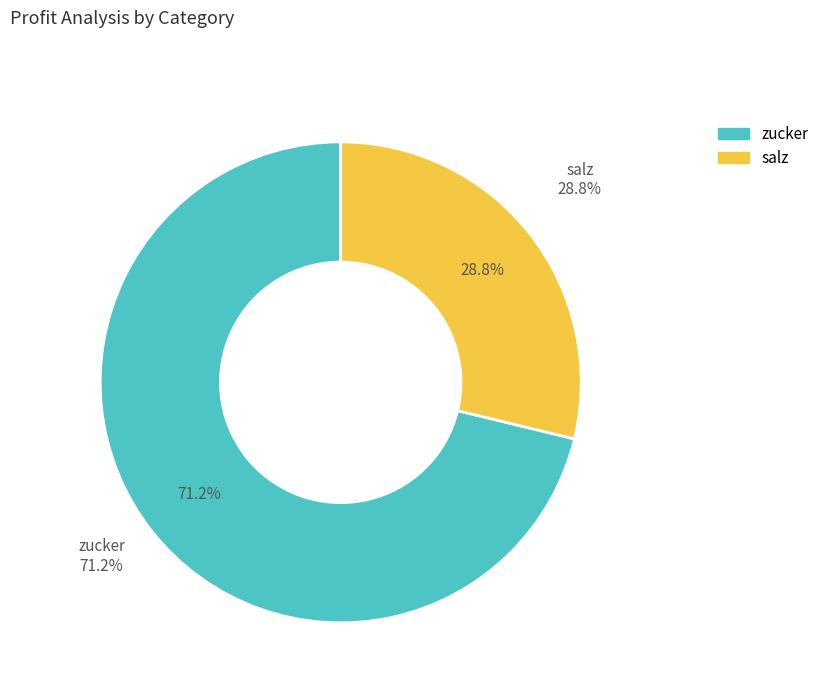

Between salz and zucker, which is larger?

zucker